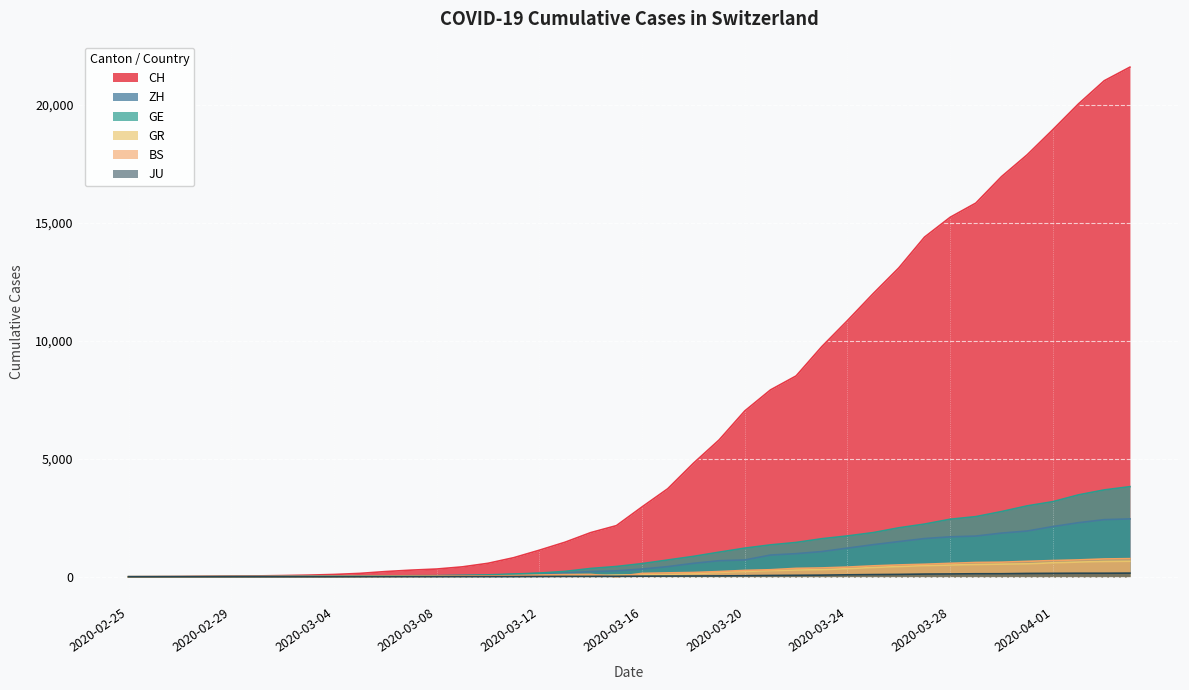

What is the sum of all GE values?

43216